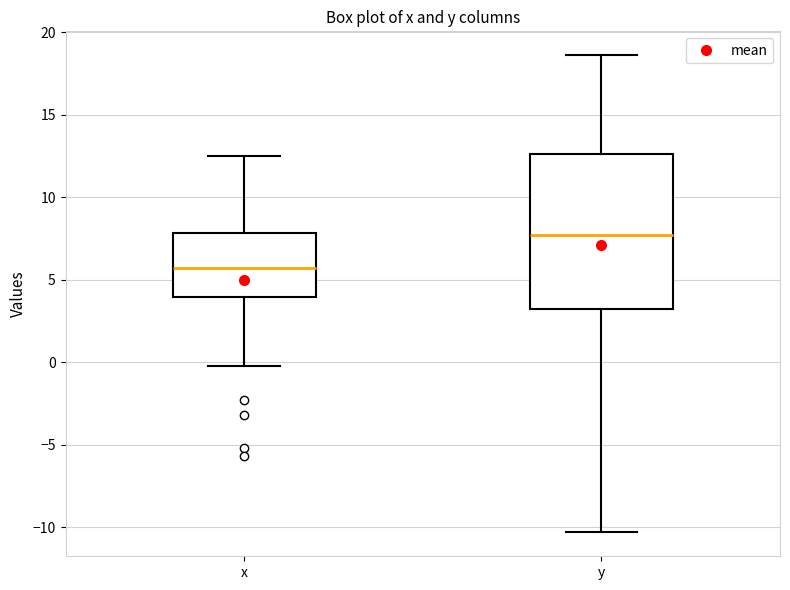

Reading left to right, transcribe this box plot: for each box, give where its median line is, the range the box spans, and where its two whiskers end, as read against the y-axis. The values are not printed on the chart, so give them approximately, as read against the axis.

x: median 5.5, box 4.0 to 8.0, whiskers 0.0 to 12.5
y: median 7.5, box 3.5 to 12.5, whiskers -10.5 to 18.5